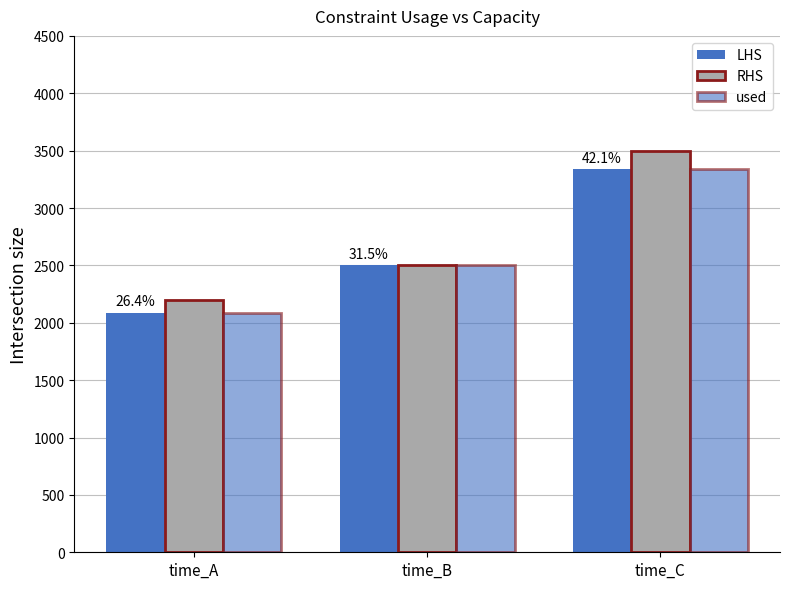

Which category has the lowest value across all series?

time_A